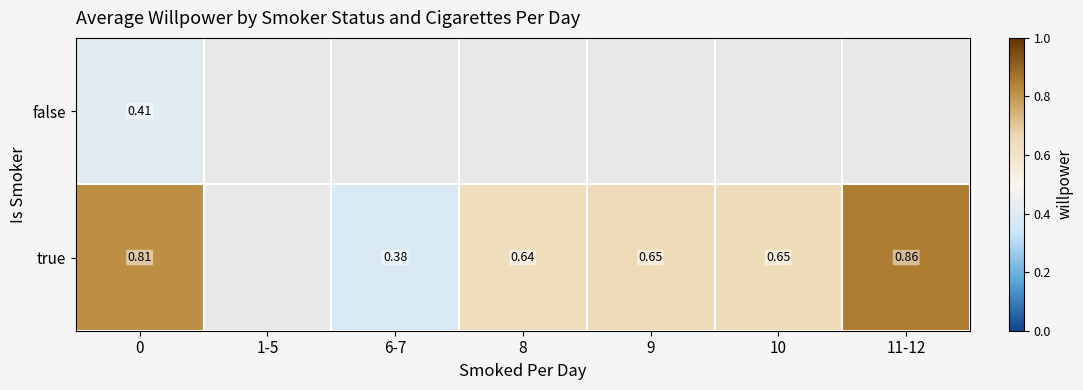

Between 1-5 and 11-12, which is larger?

11-12